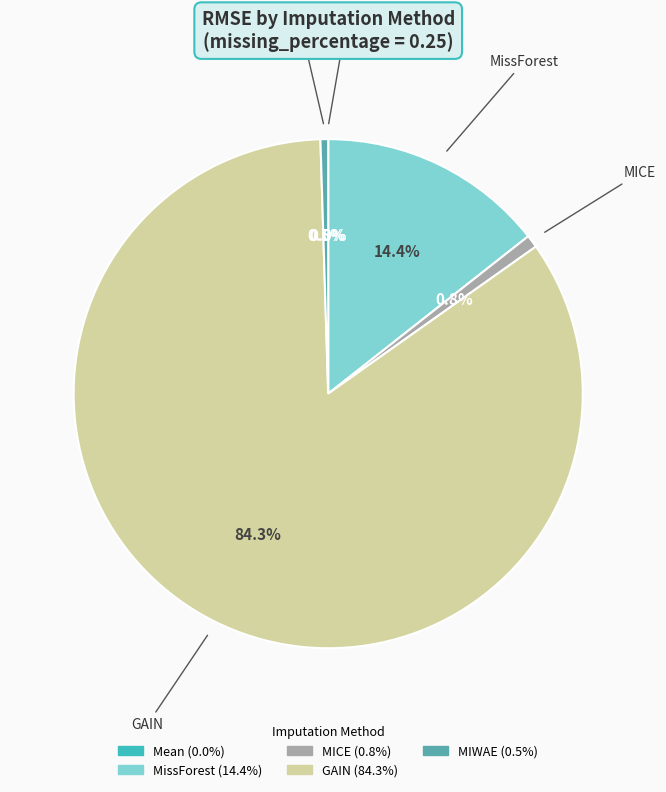

To the nearest percent, what is the difference between the largest and smallest slice percentages?

84%